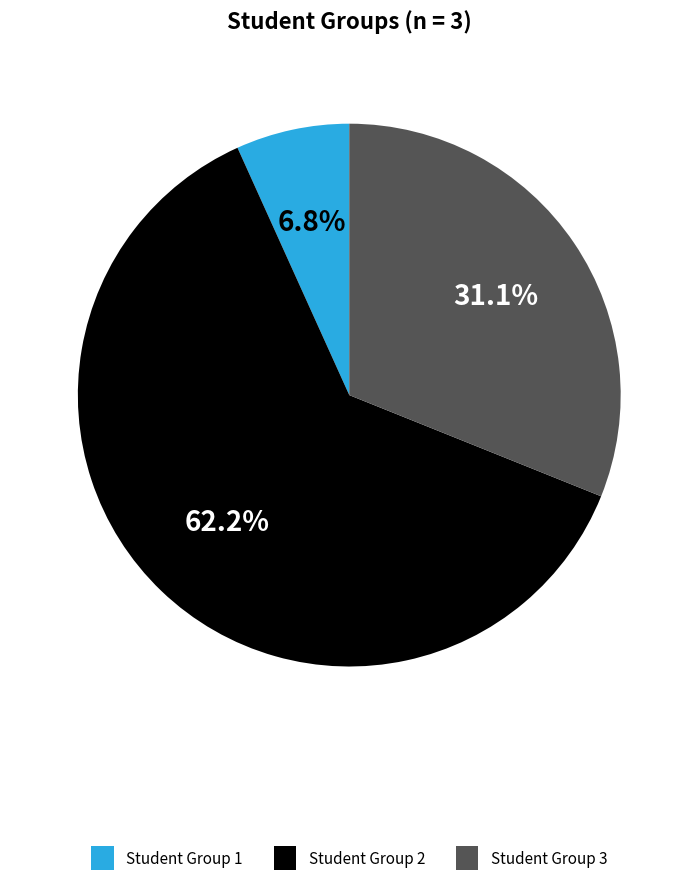

Combined, what portion of the pie is Student Group 3 and Student Group 2?

93.2%